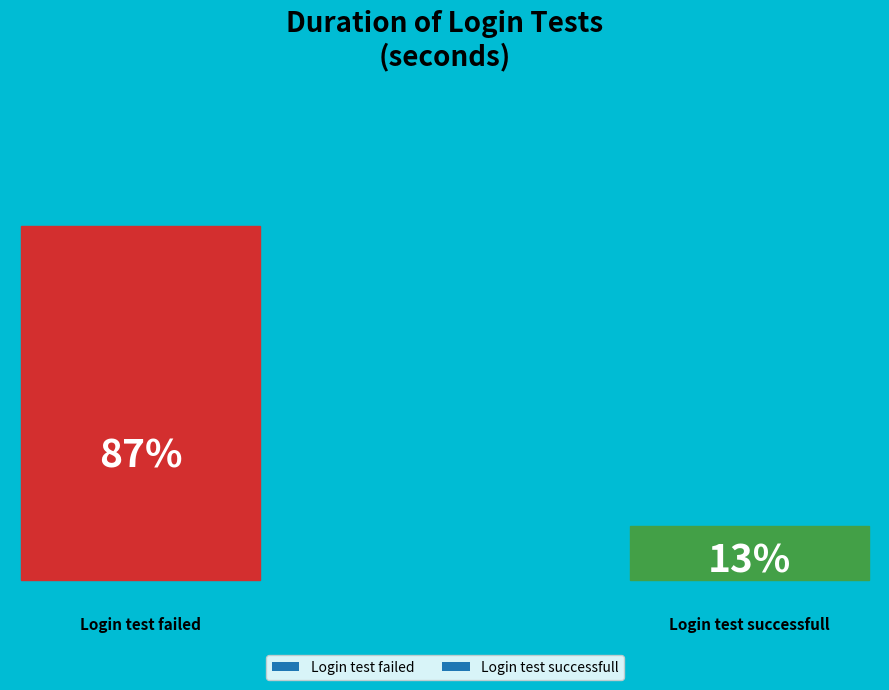

Is Login test failed the majority of the pie?

Yes